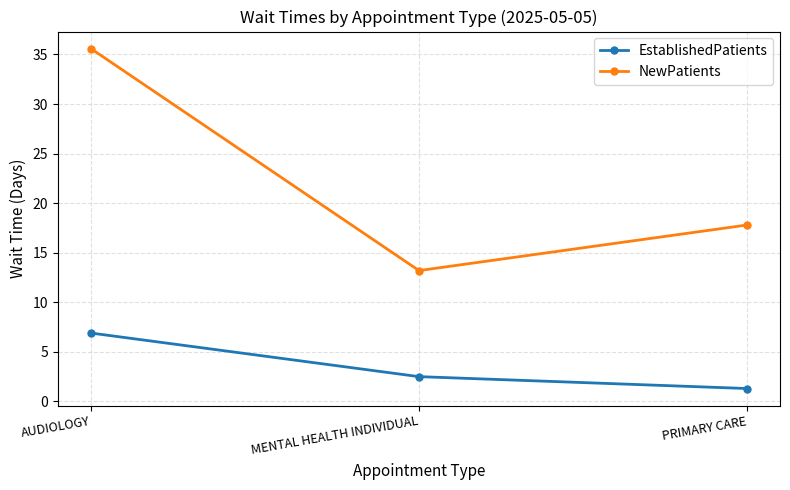

What is the value of the EstablishedPatients point at the 3rd from the left?

1.3